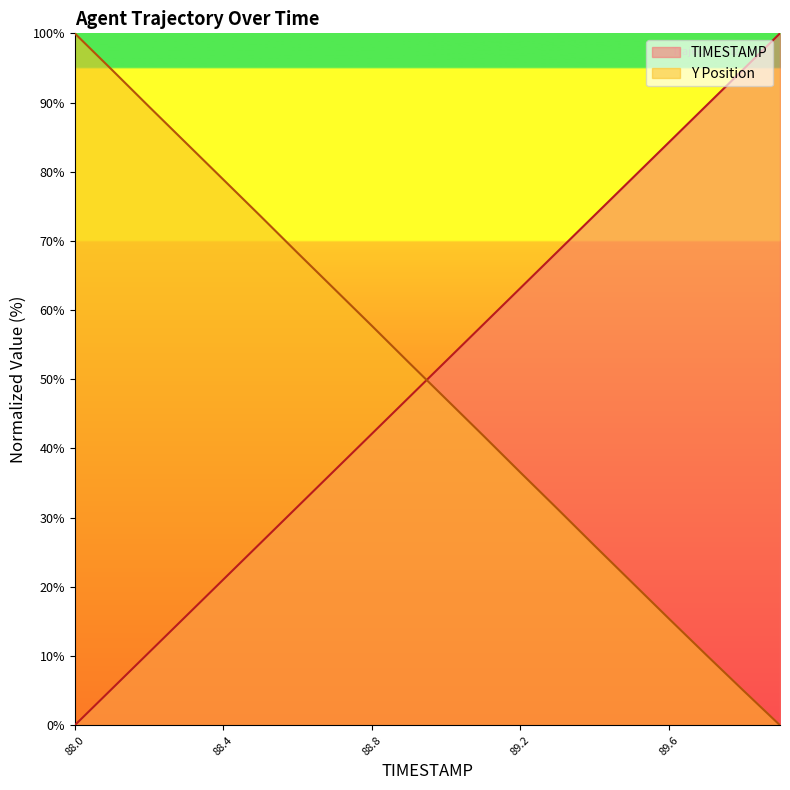

What are all the series names shown in the legend?

TIMESTAMP, Y Position